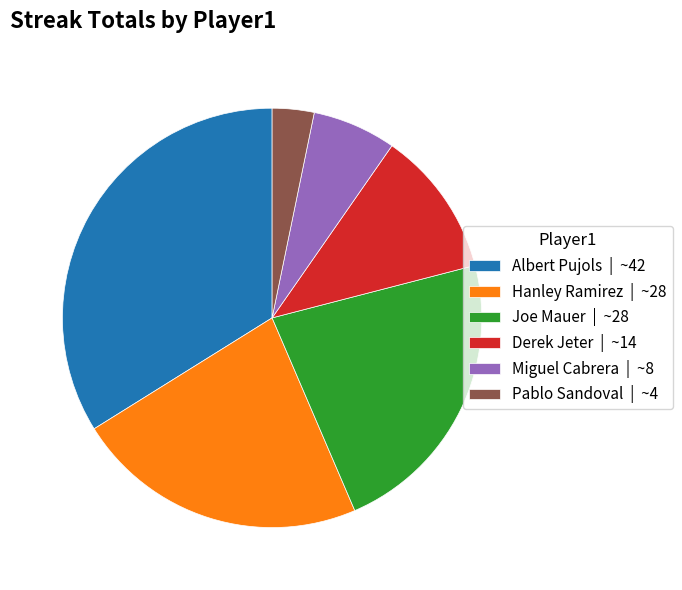

What is the ratio of the value at Miguel Cabrera | ~8 to the value at Pablo Sandoval | ~4?

2.0